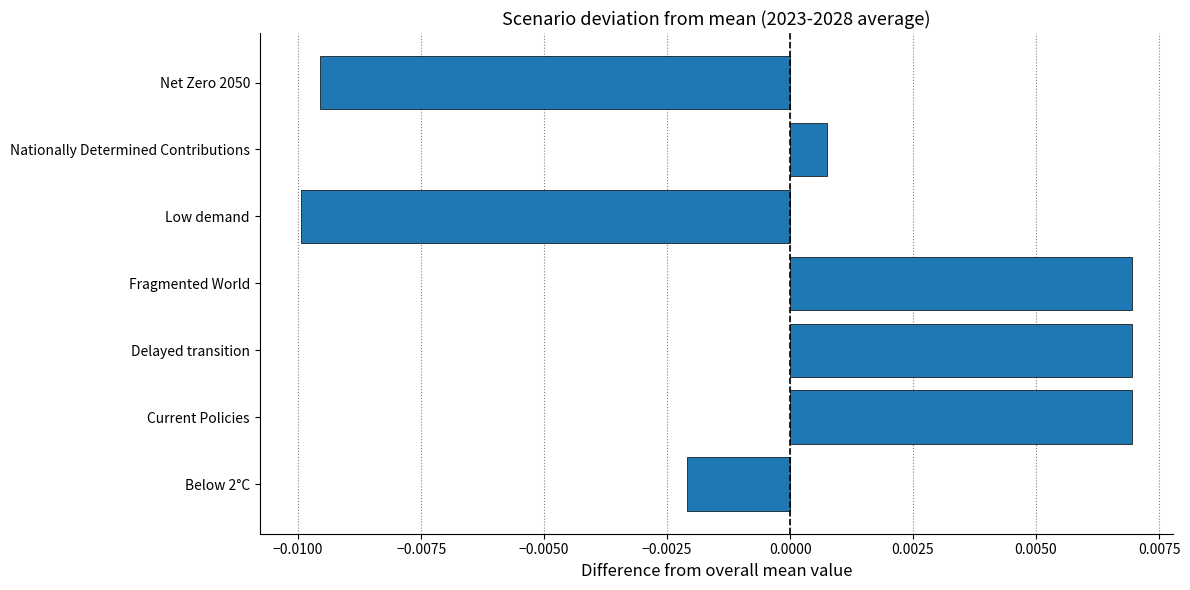

At which category does the chart reach its minimum across all series?

Low demand